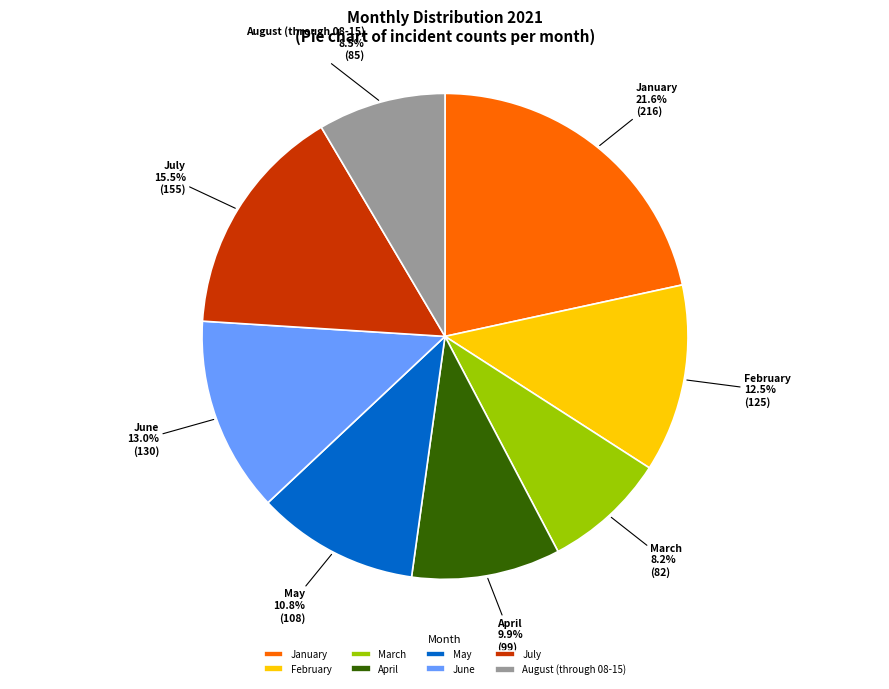

Which category has the biggest portion of the pie?

January